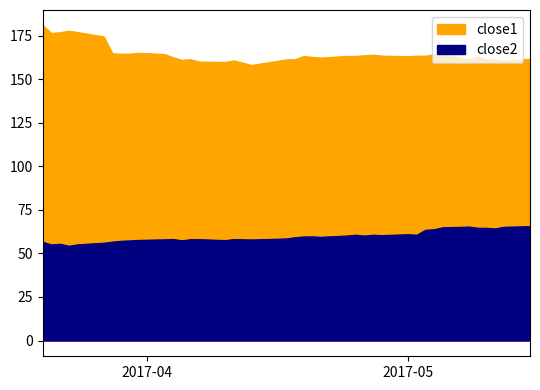

Is it true that close1 equals 278.8 at 5?

False